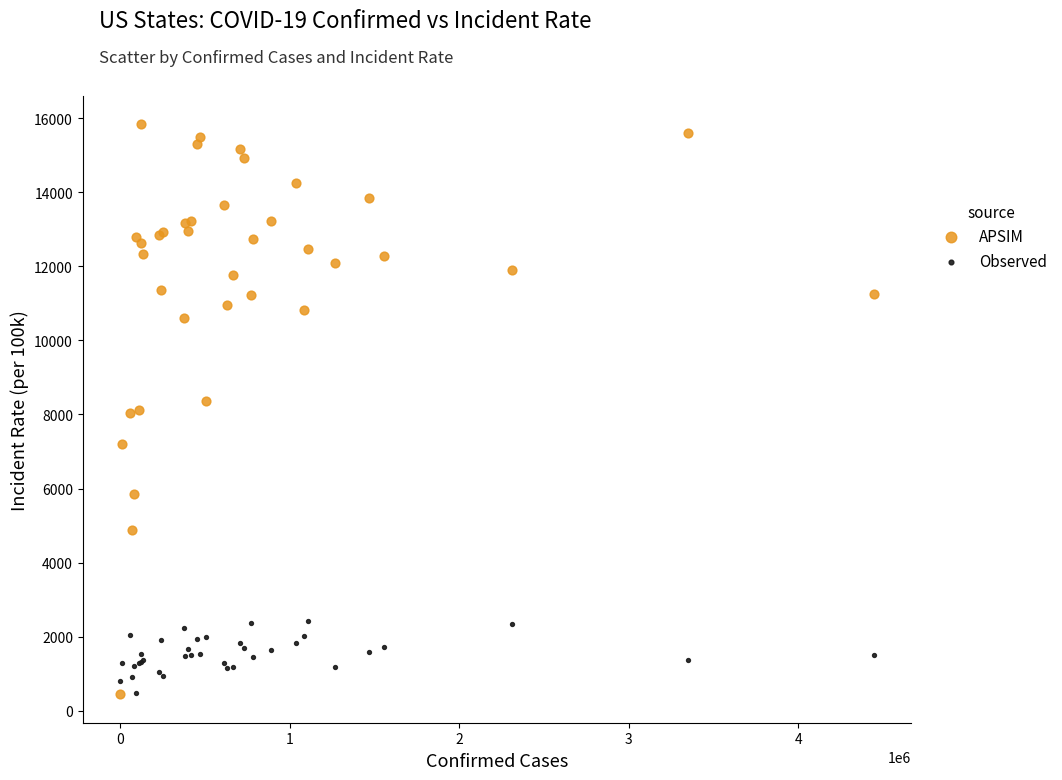

Which series has the largest Y range (max minus min)?

APSIM